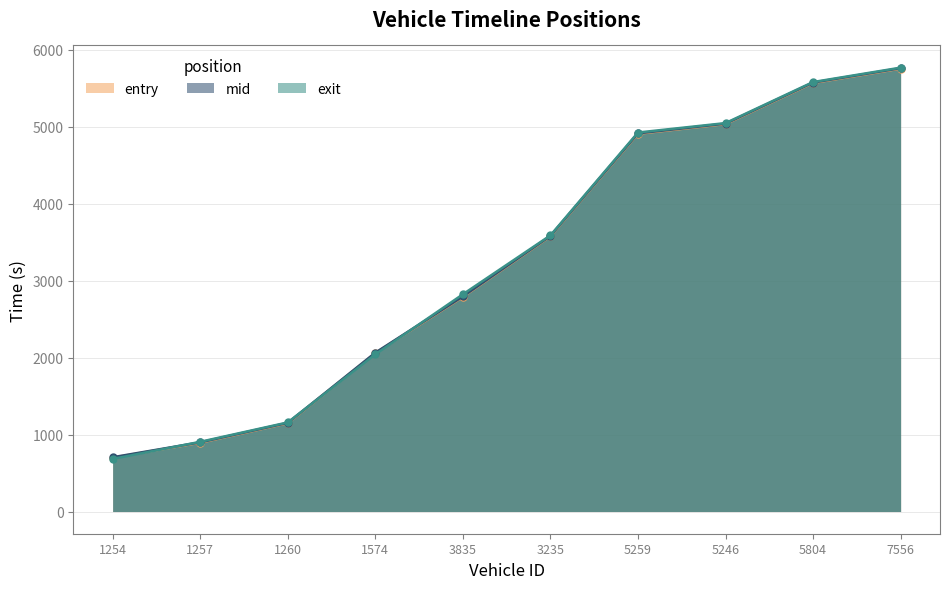

Reading right to left, extract all data points from this chart.

entry: 7556=5756.9	5804=5570.7	5246=5036.5	5259=4909.8	3235=3577.7	3835=2789.8	1574=2059.6	1260=1148.6	1257=894.7	1254=700.7
mid: 7556=5762.1	5804=5575.4	5246=5041.3	5259=4915.2	3235=3582.0	3835=2795.1	1574=2064.4	1260=1152.6	1257=899.5	1254=705.5
exit: 7556=5768.9	5804=5581.8	5246=5048.3	5259=4925.7	3235=3588.9	3835=2823.2	1574=2042.7	1260=1158.3	1257=906.1	1254=683.4